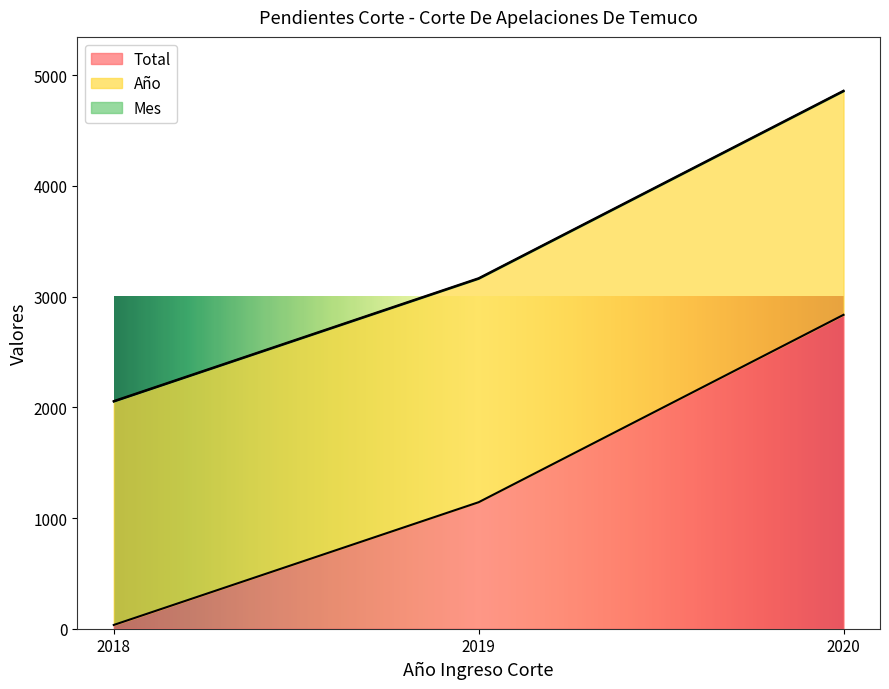

At which label does Total reach its minimum?

2018